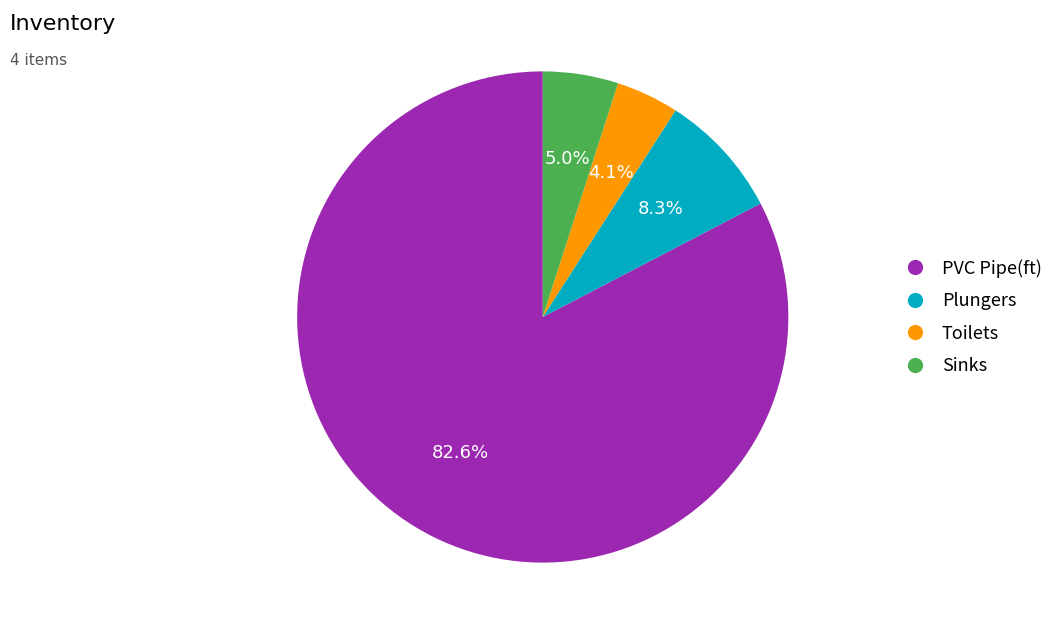

How many segments does this pie chart have?

4